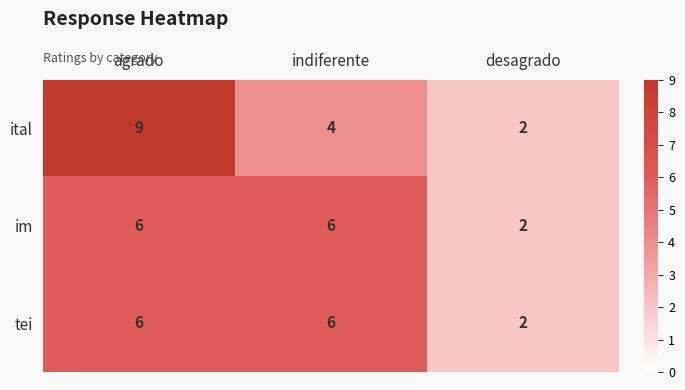

Which label corresponds to the largest value in the chart?

agrado